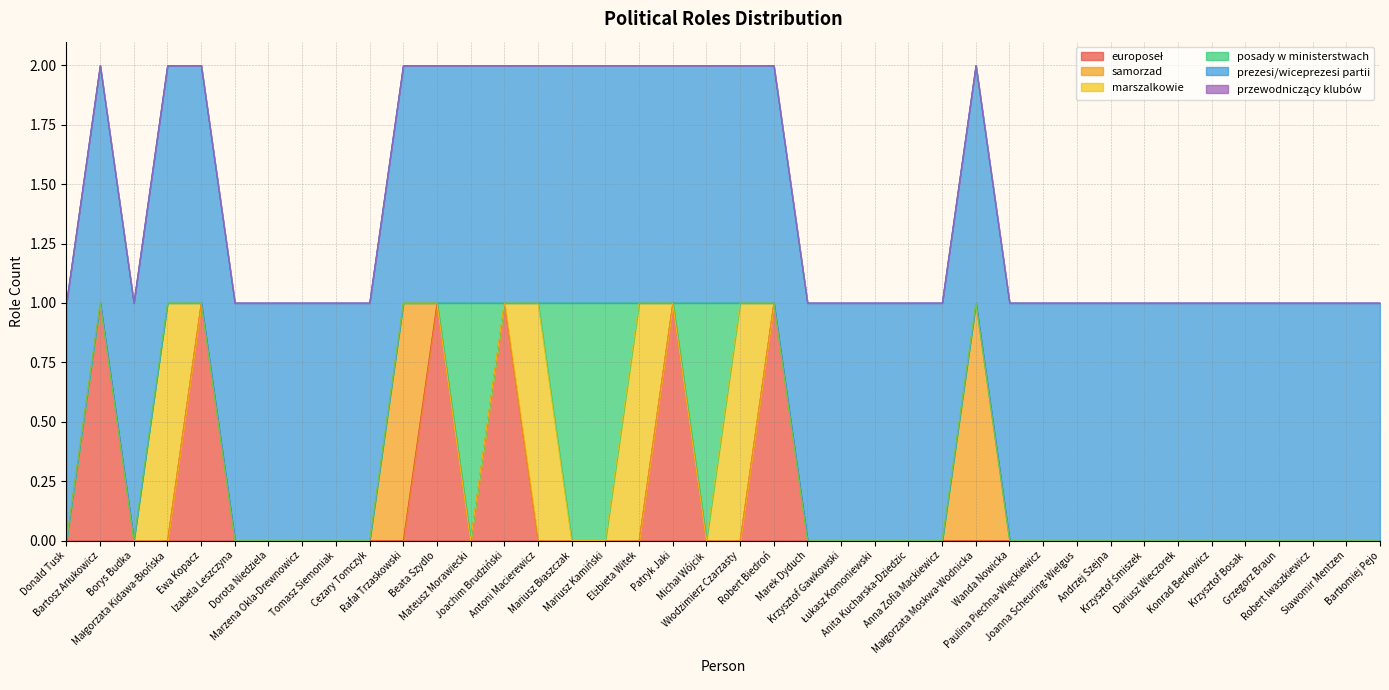

What is the label of the 31st point from the right?

Cezary Tomczyk